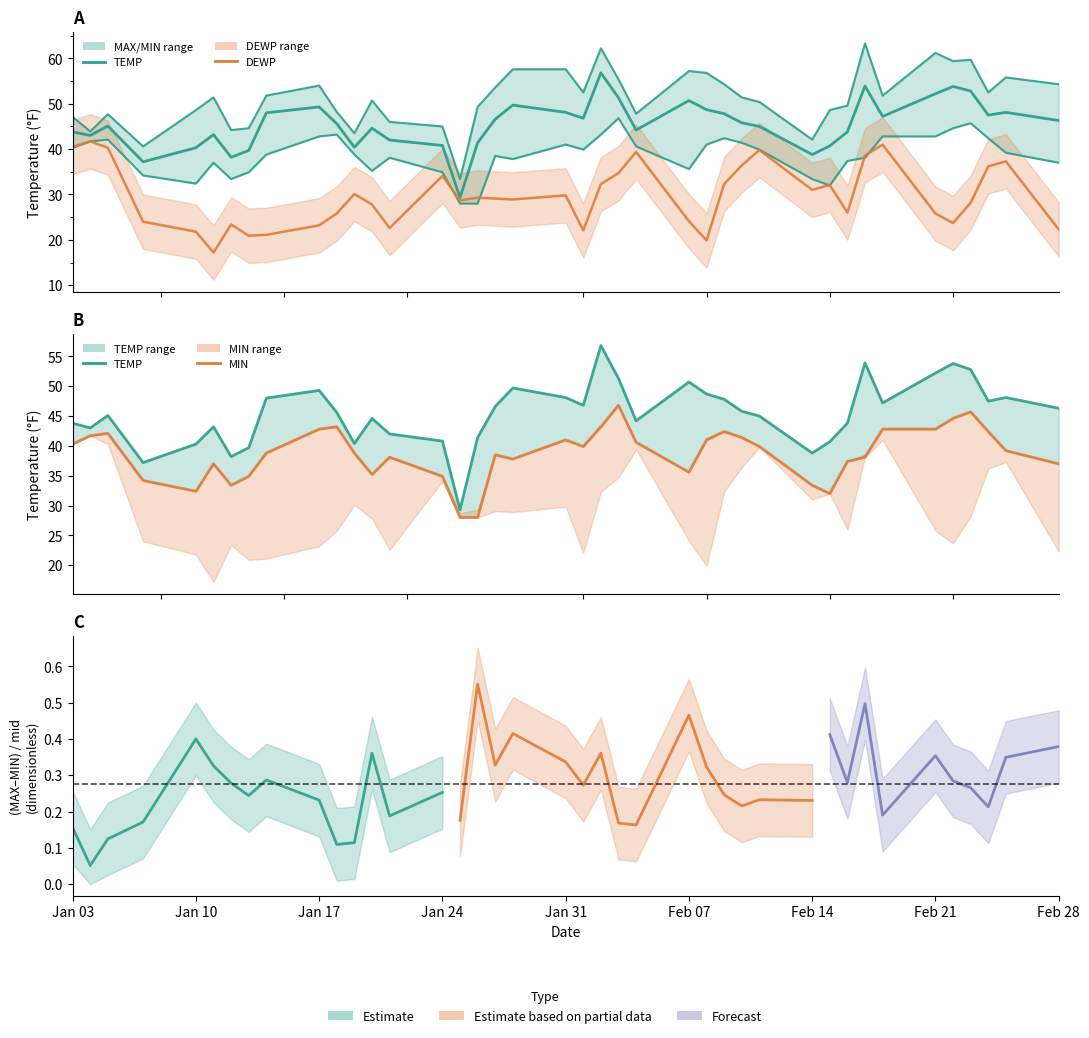

Rank the series by their maximum value, from highest to lowest.

MAX, TEMP, MIN, DEWP